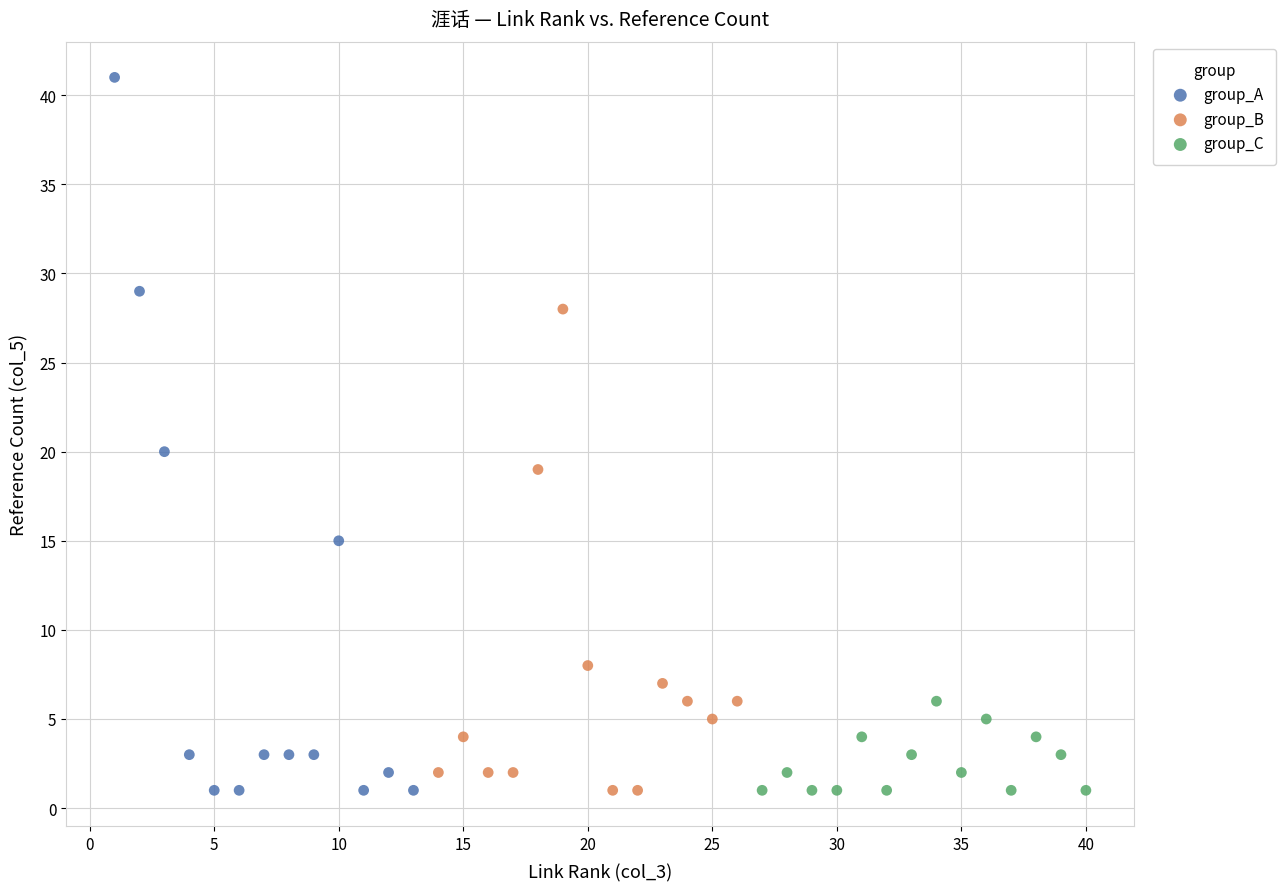

Which series has the largest Y range (max minus min)?

group_A